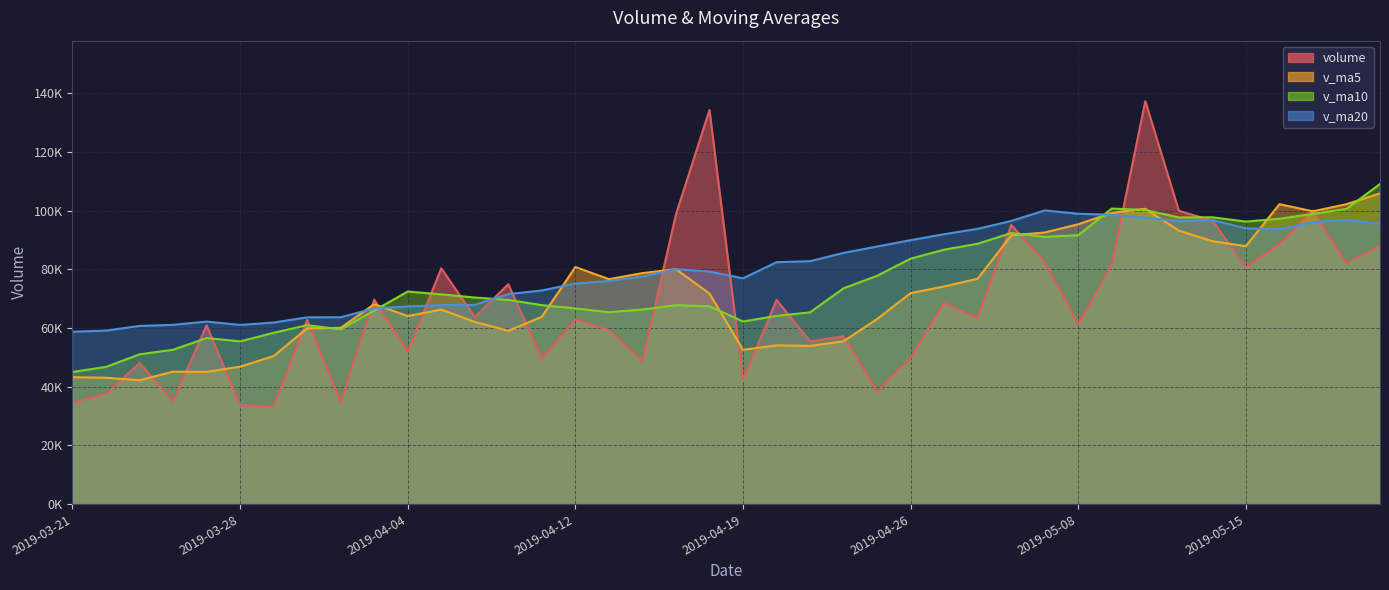

The value of v_ma5 at 2019-04-10 is 21472.5. True or false?

False